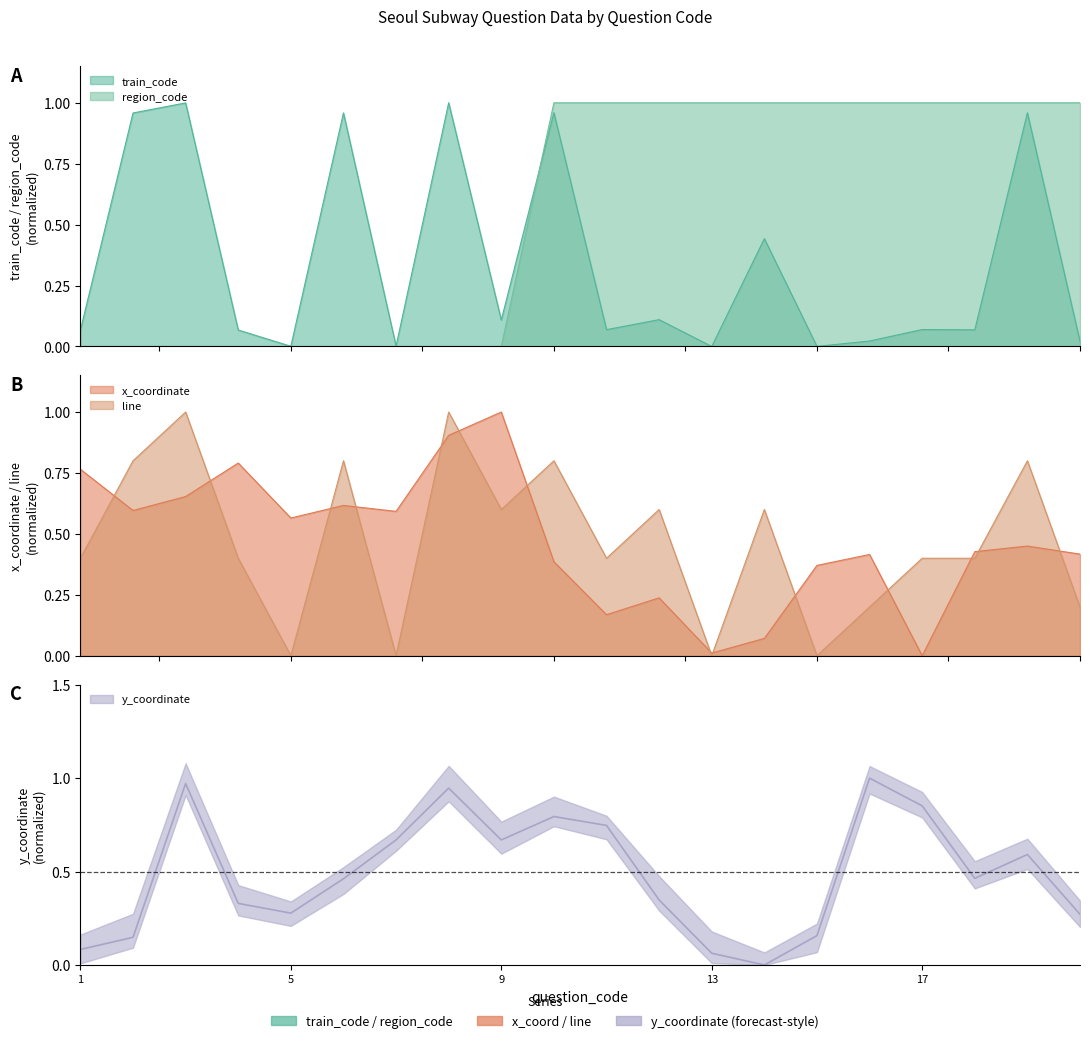

At which category does train_code reach its first local peak?

3